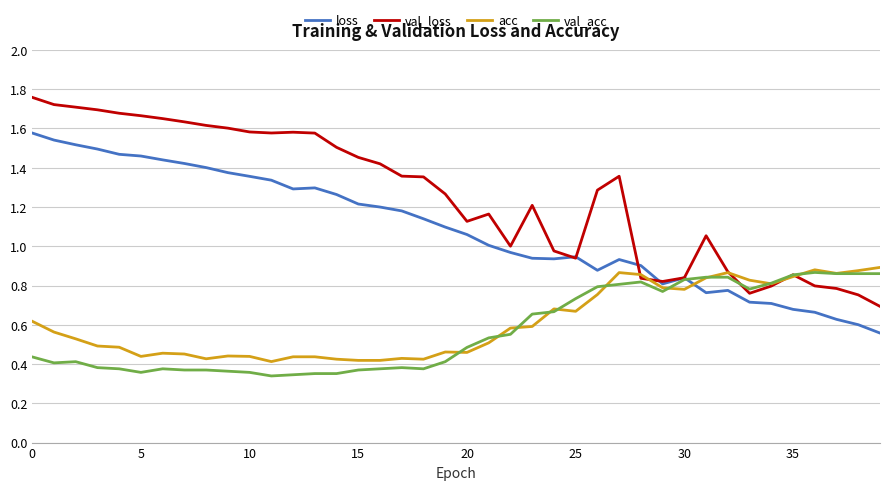

Which series has the largest total across all categories?

val_loss